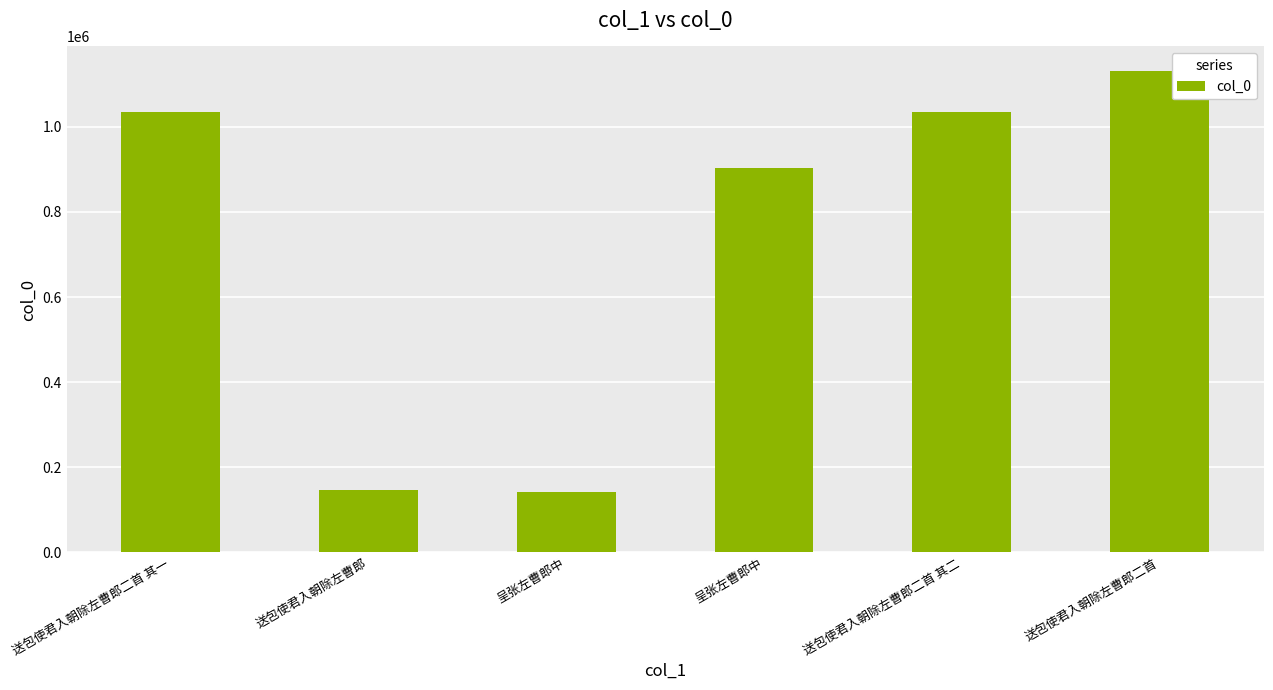

Reading left to right, list all the values displayed in this chart.

1033643	147044	140905	902946	1033642	1132157